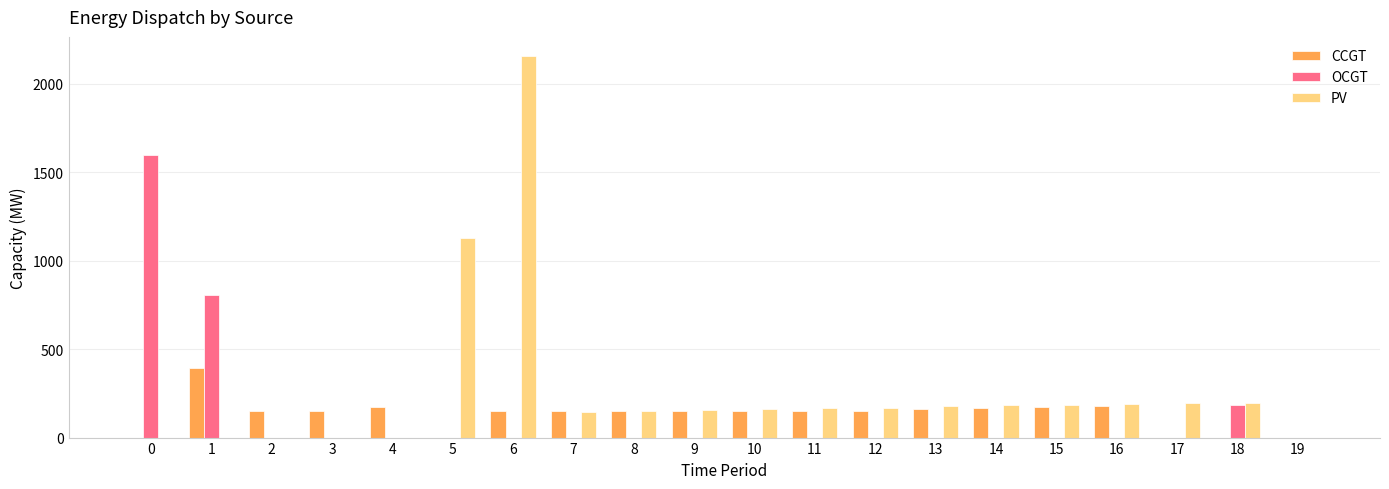

What is the sum of all OCGT values?

2586